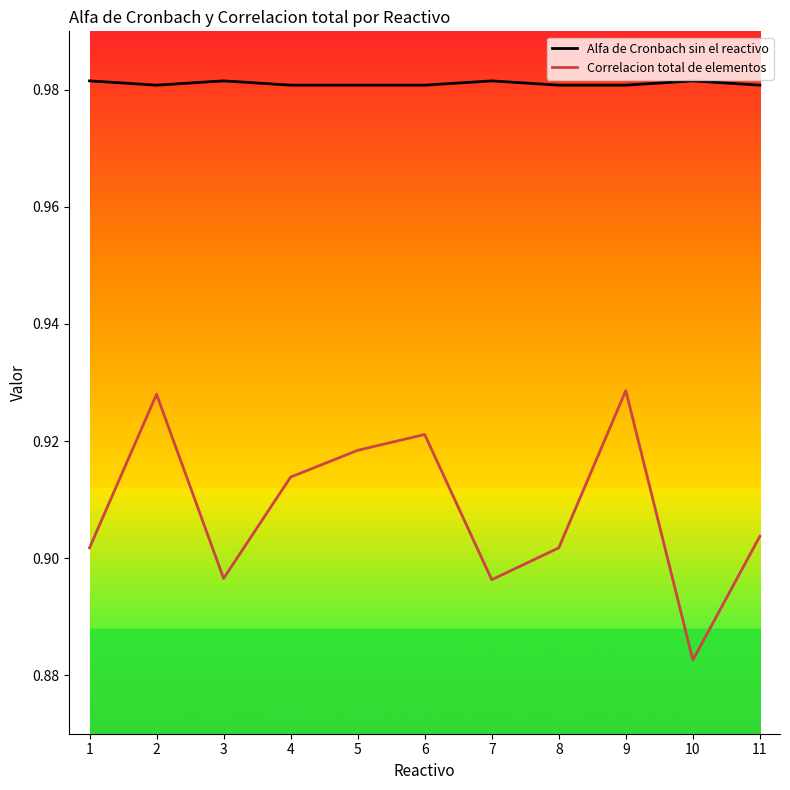

At which category does the chart reach its minimum across all series?

10